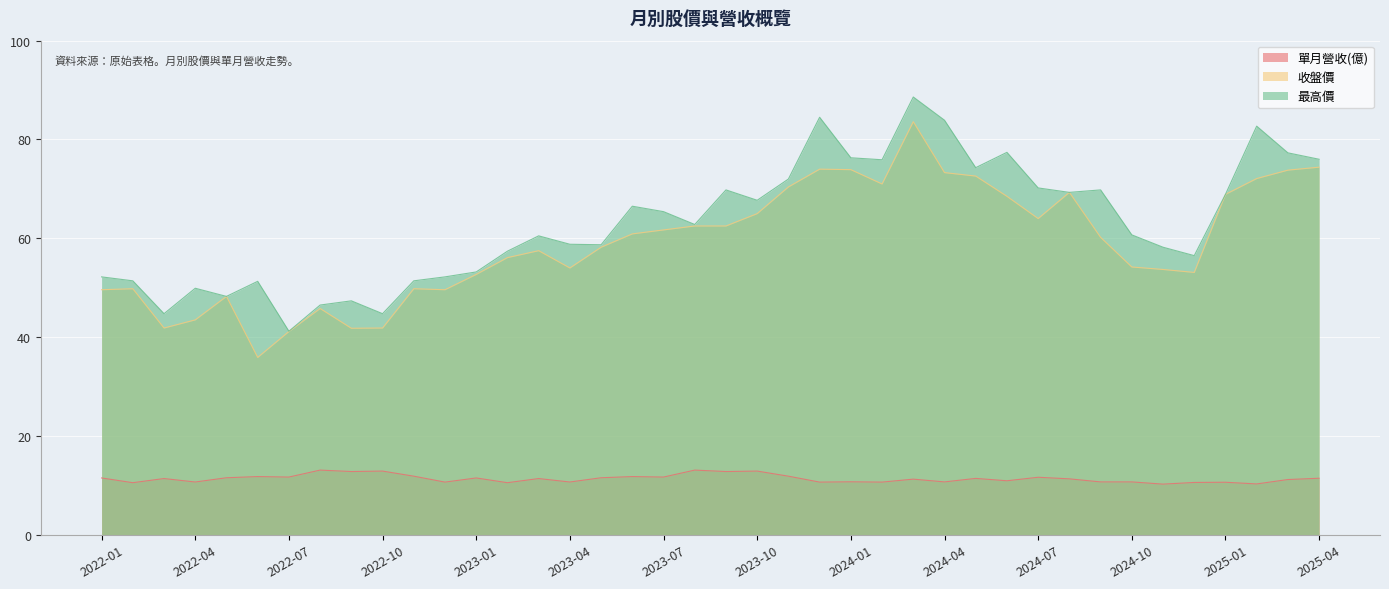

True or false: 最高價 has more than 0 points higher than both neighbors.

True